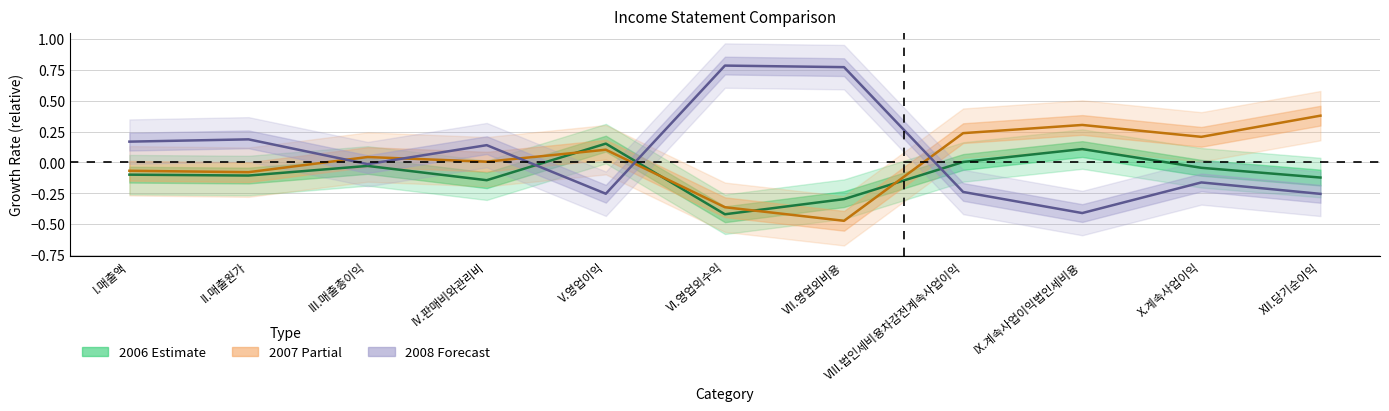

The 2006 (Estimate) series shows -0.4 at VI.영업외수익. True or false?

True